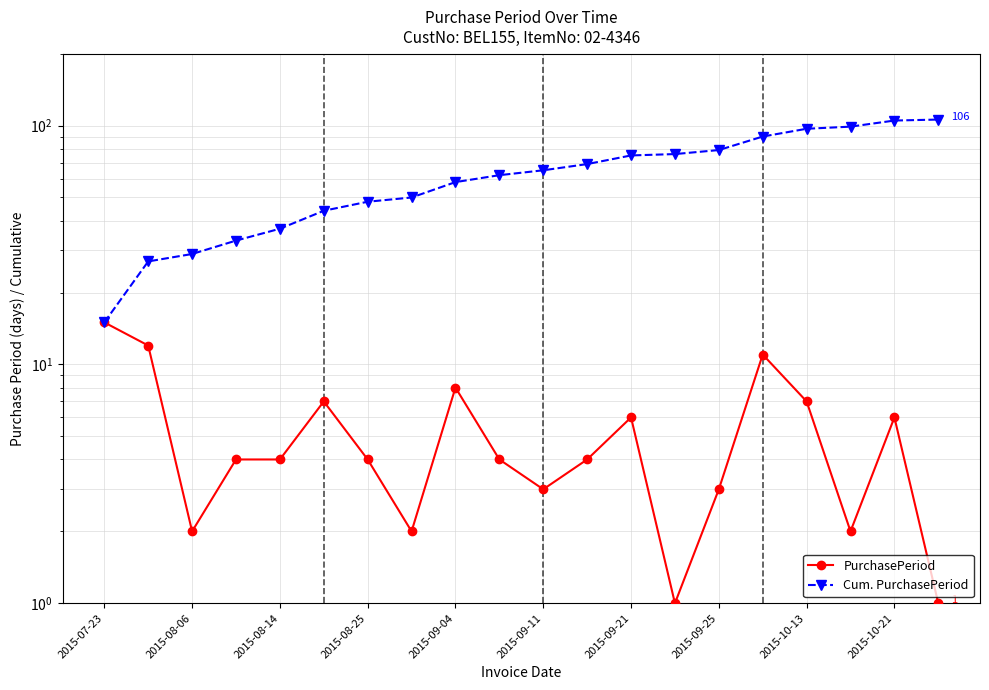

List the series in order of their overall mean, lowest first.

PurchasePeriod, Cum. PurchasePeriod